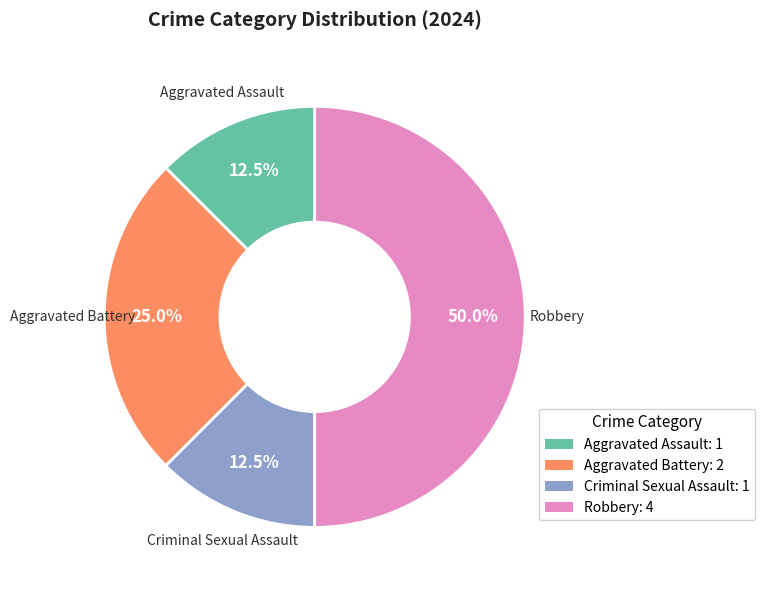

What portion of the pie excludes Aggravated Battery?

75.0%